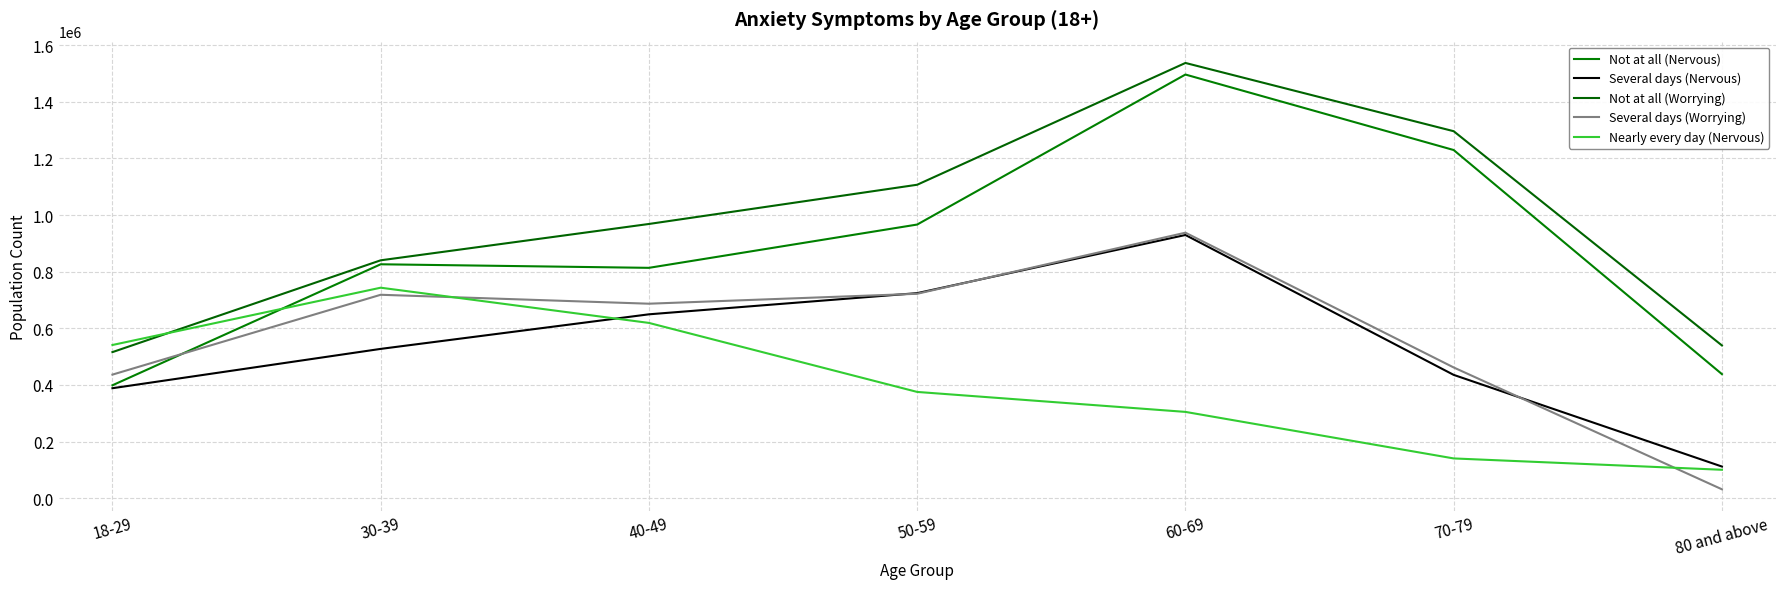

At which label is Not at all (Nervous) closest to 947638?

50-59